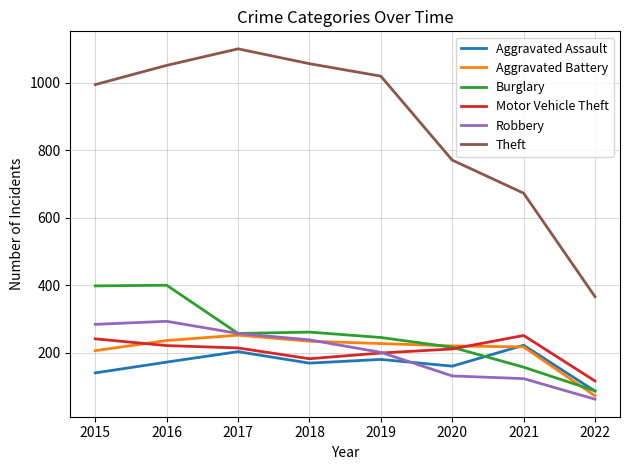

What is the minimum value for Aggravated Assault?

86